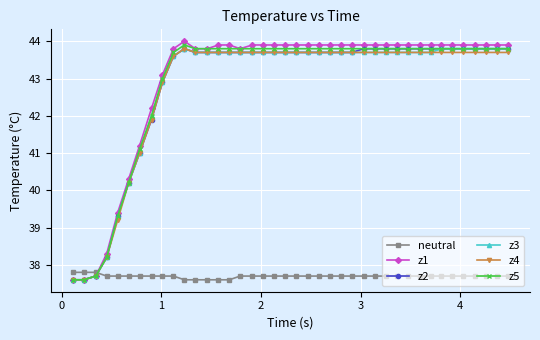

True or false: z3 has more than 0 points higher than both neighbors.

True